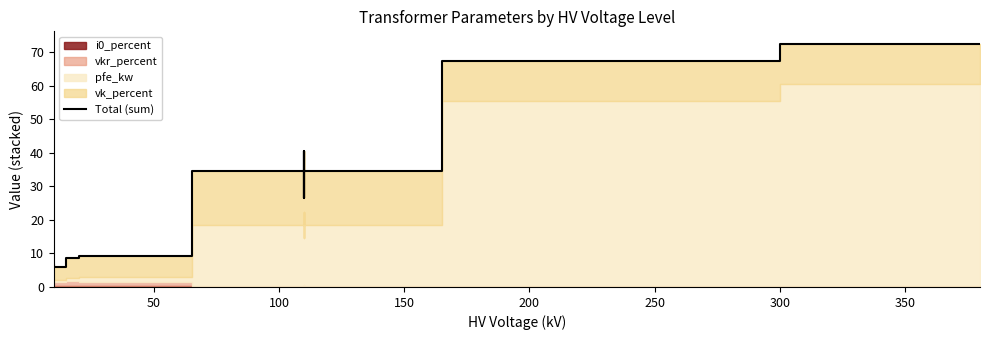

How many points are lower than both their immediate neighbors (excluding endpoints)?

3